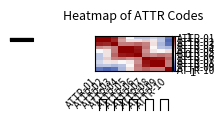

Rank the series at ATTR-09 from highest to lowest value.

ATTR-09, ATTR-08, ATTR-07, ATTR-06, ATTR-10, ATTR-05, ATTR-02, ATTR-04, ATTR-01, ATTR-03